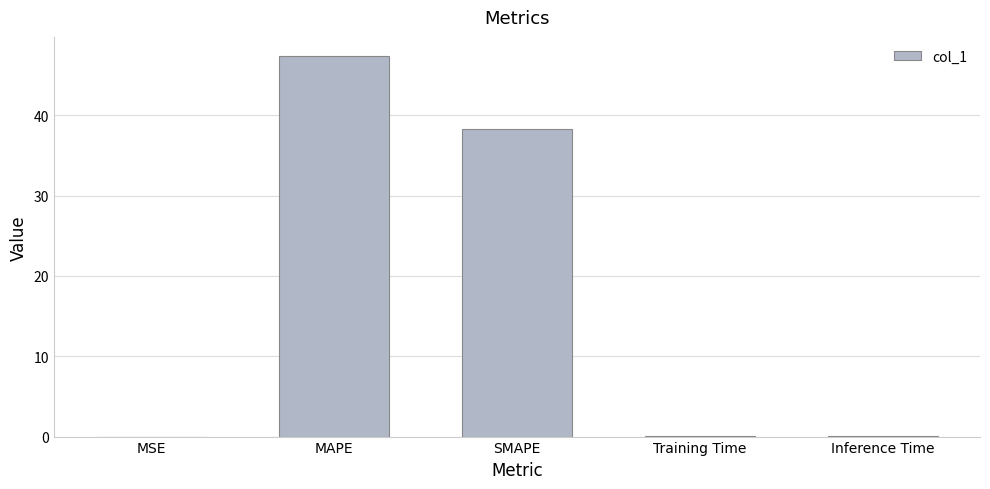

What is the difference between the values at SMAPE and Training Time?

38.3